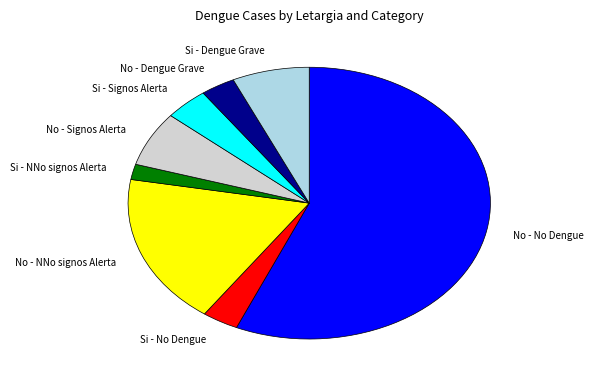

Is No - NNo signos Alerta the majority of the pie?

No